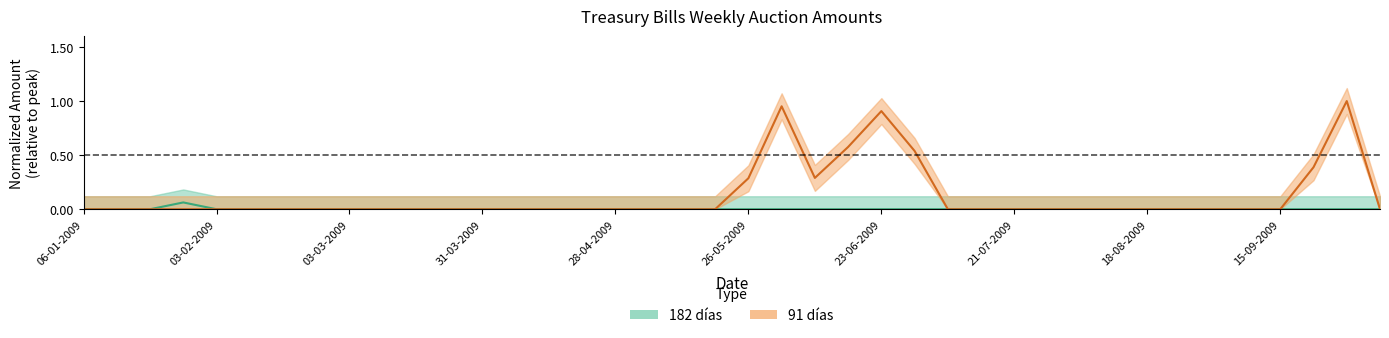

At 14-07-2009, list the series in order from smallest to largest.

91dias, 182dias